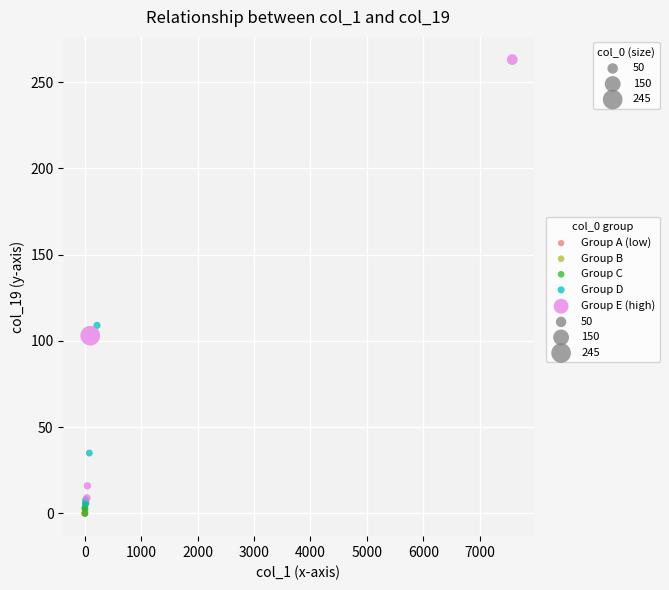

Which series reaches the maximum Y coordinate?

Group E (high)